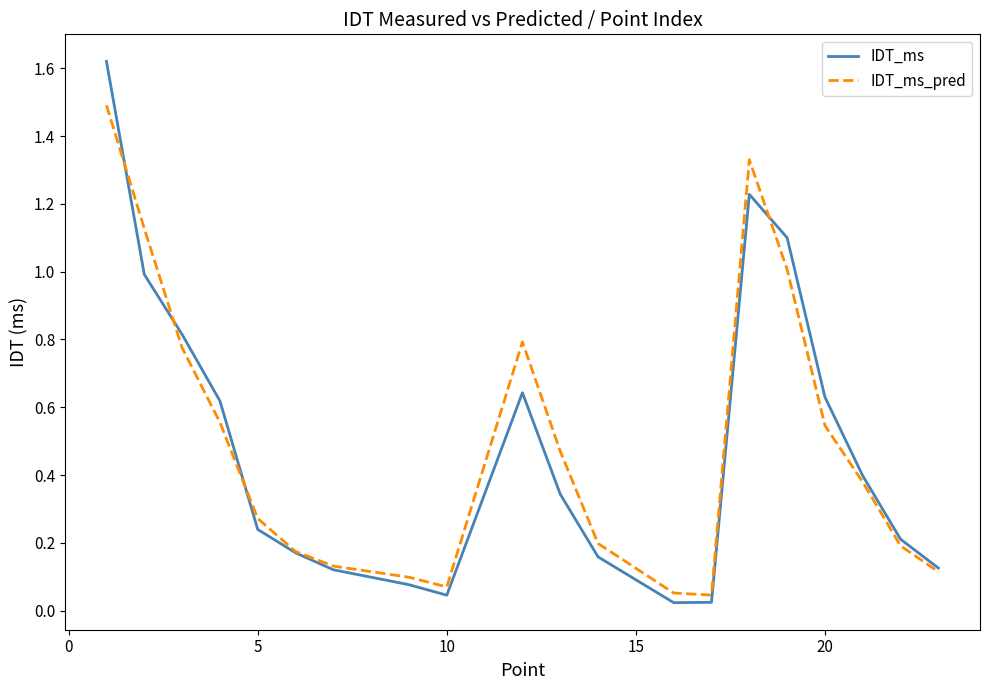

Which series has the widest spread of values?

IDT_ms